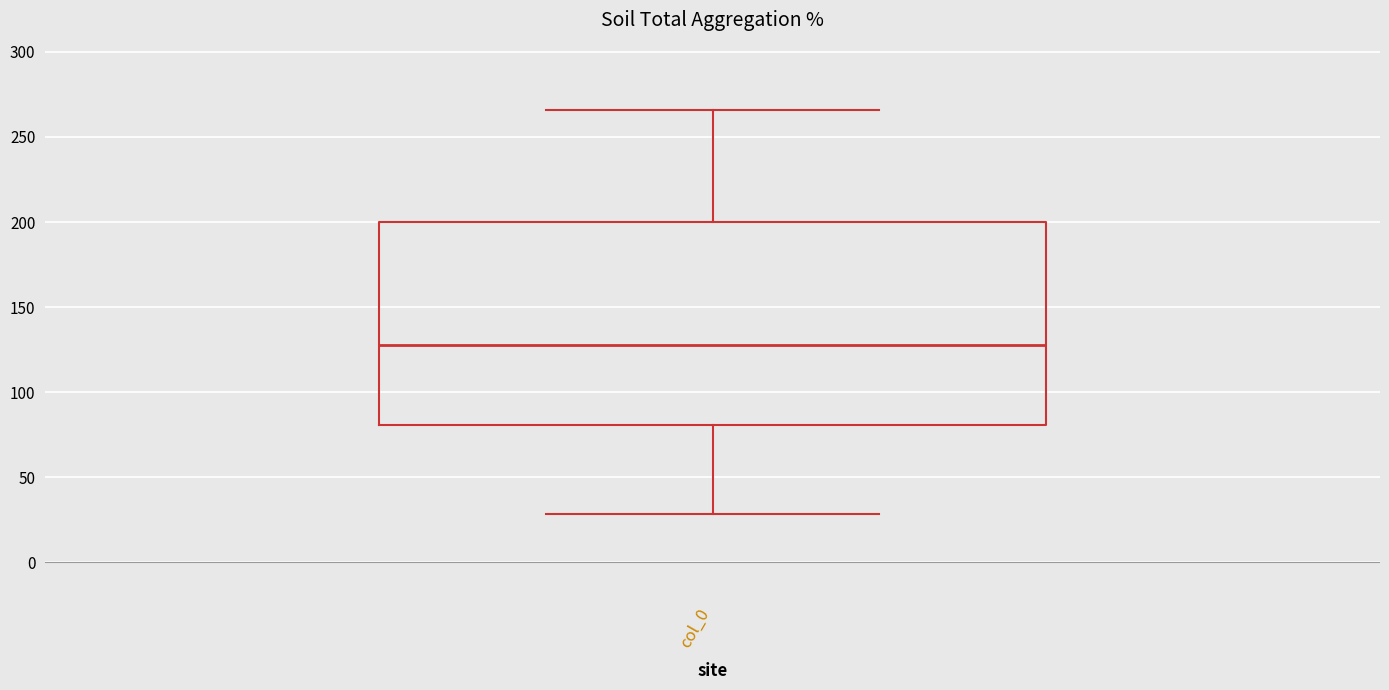

Where is the lower edge of the box for col_0 on the y-axis? The values are not printed on the chart, so give them approximately, as read against the axis.

80